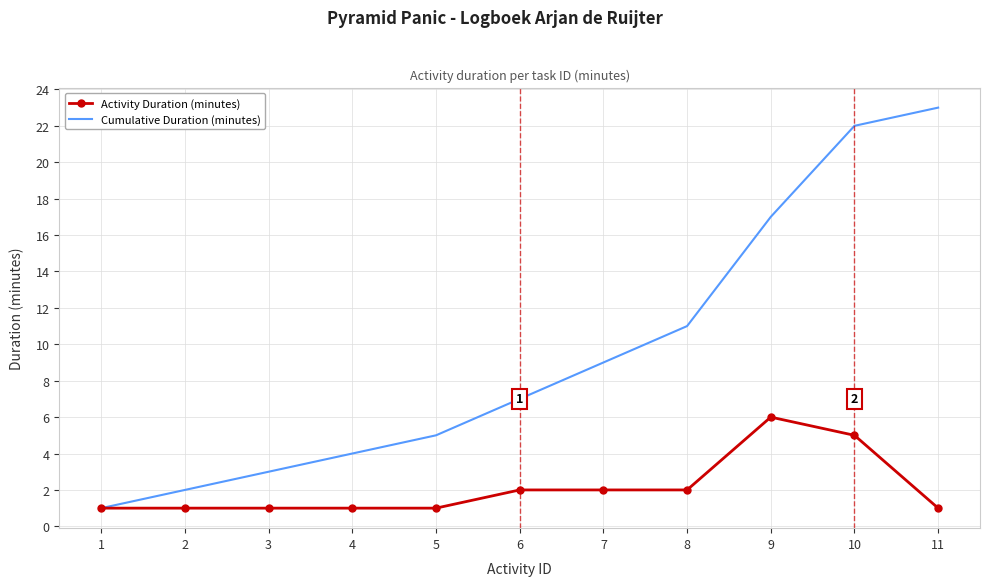

Is the value of Activity Duration (minutes) at 1 greater than the value of Cumulative Duration (minutes) at 4?

No